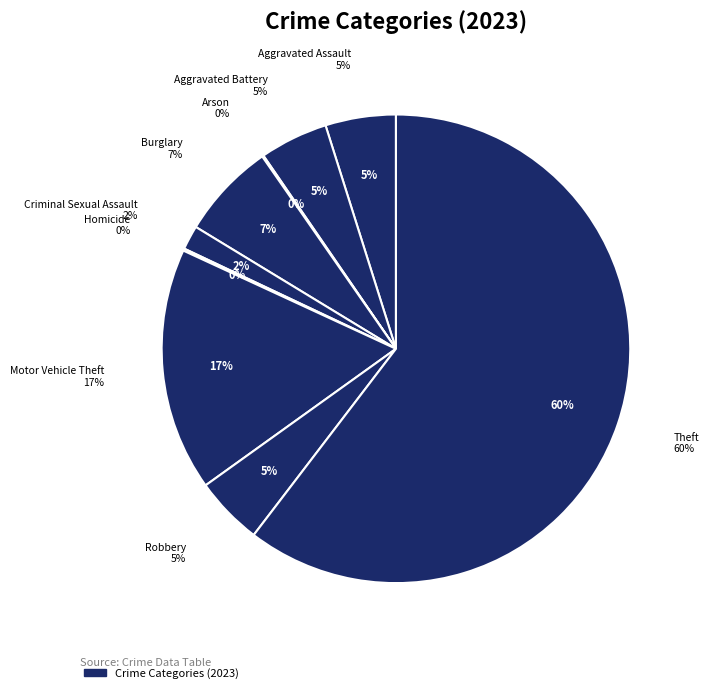

How many segments does this pie chart have?

9